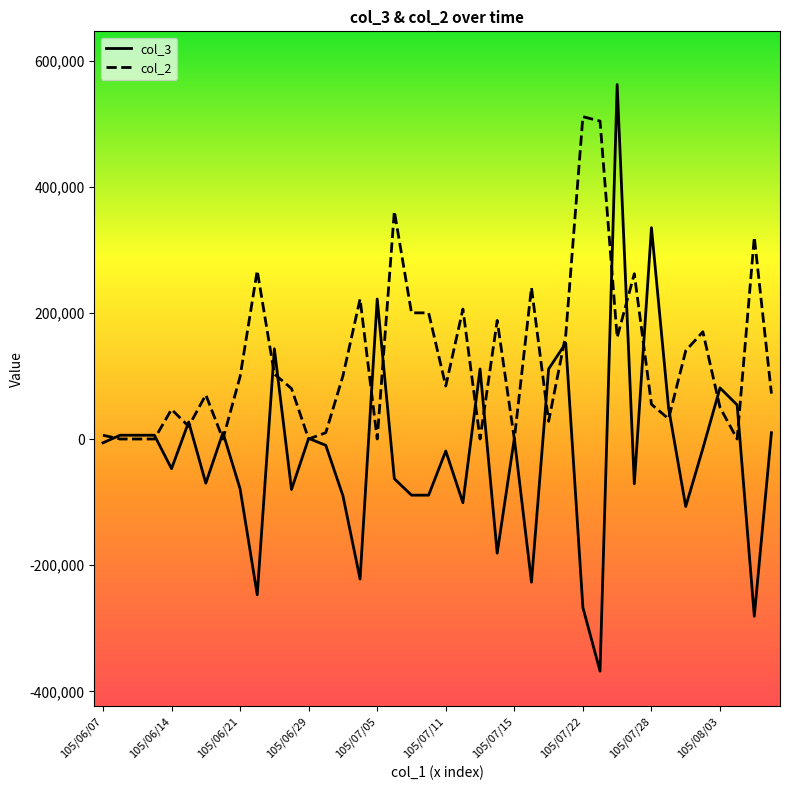

Which series has the largest range (max minus min)?

col_3